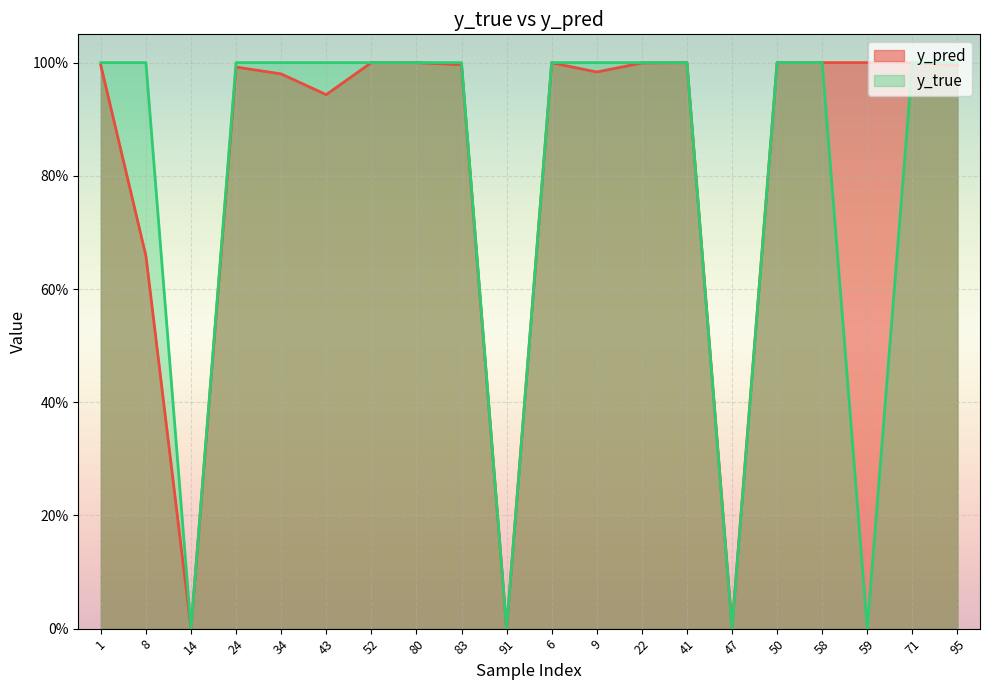

Which series has the largest total across all categories?

y_pred